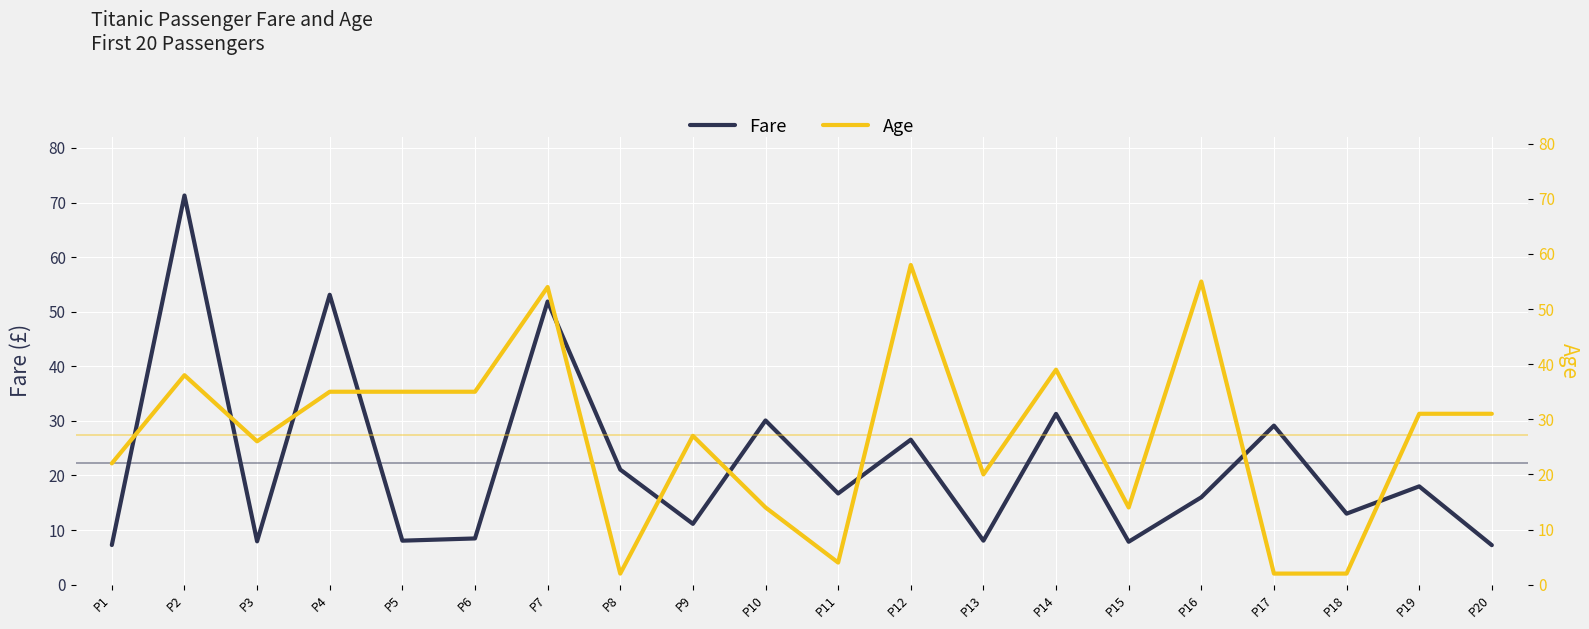

The value of Fare at P3 is 11.8. True or false?

False